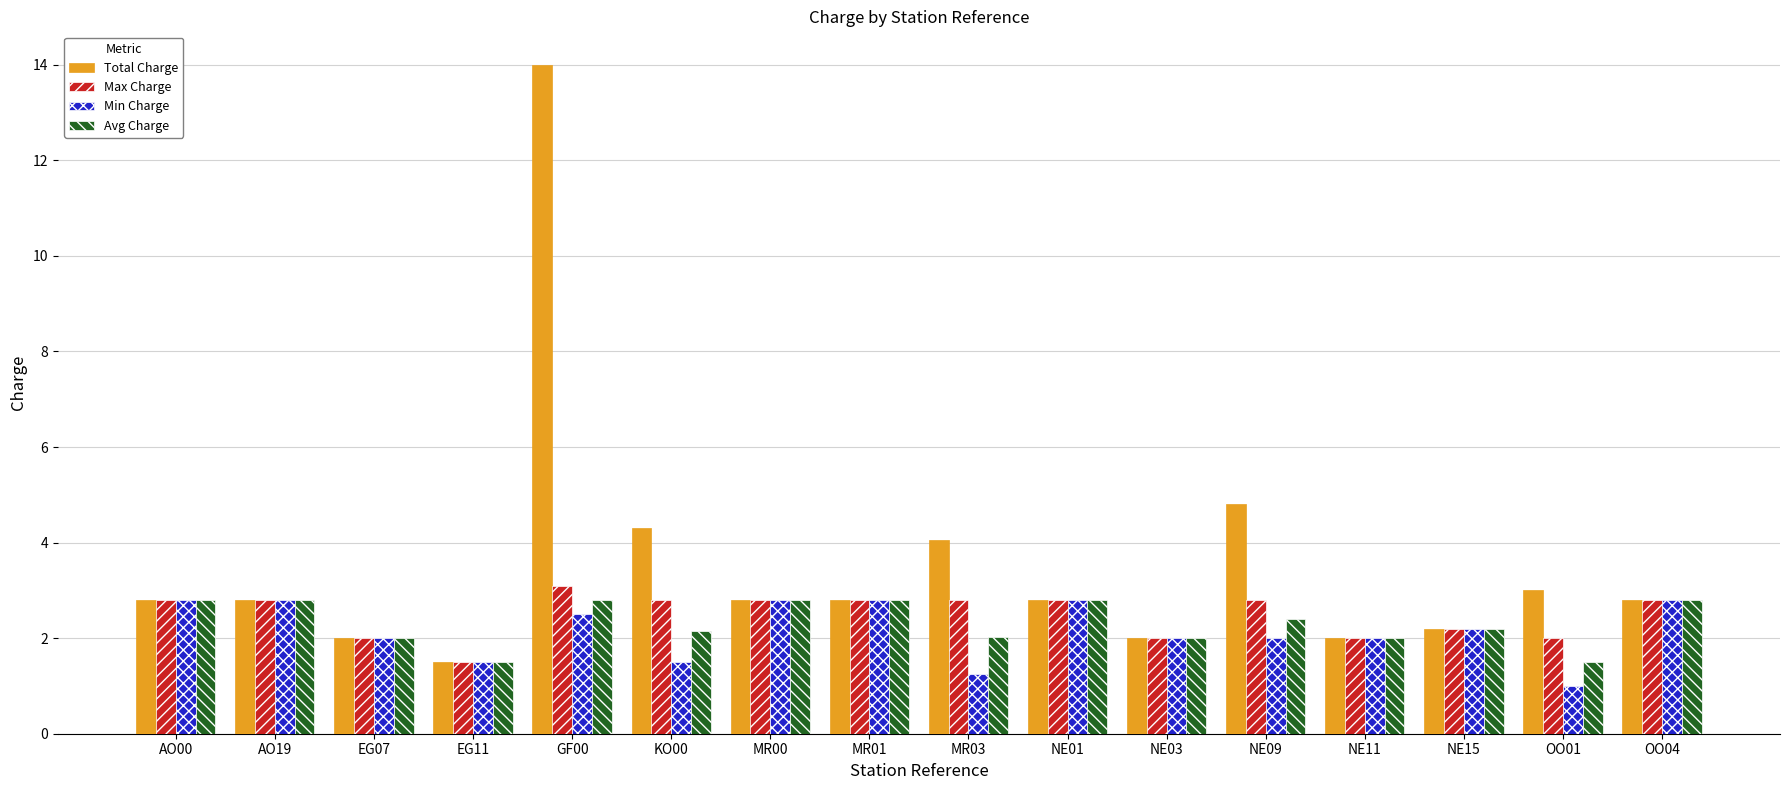

At which category does the chart reach its peak across all series?

GF00